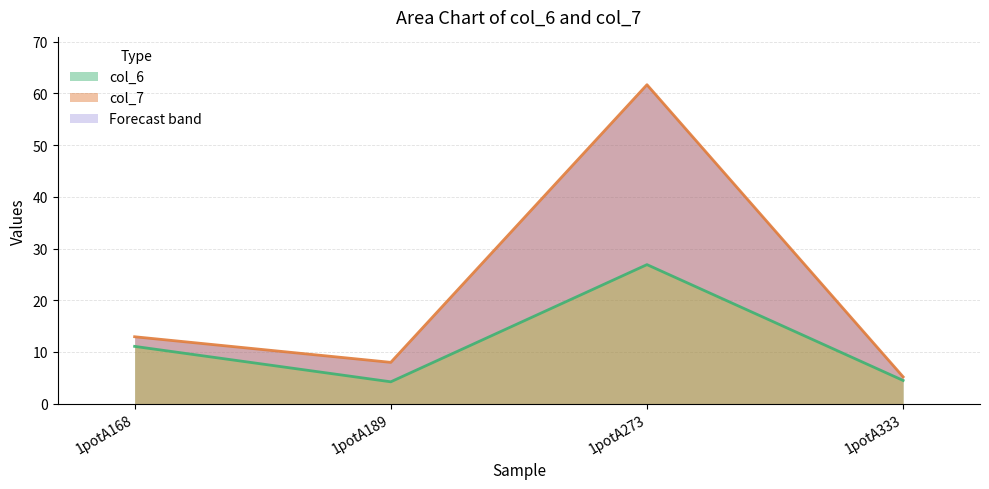

In col_6, how many points are lower than both neighbors (excluding endpoints)?

1